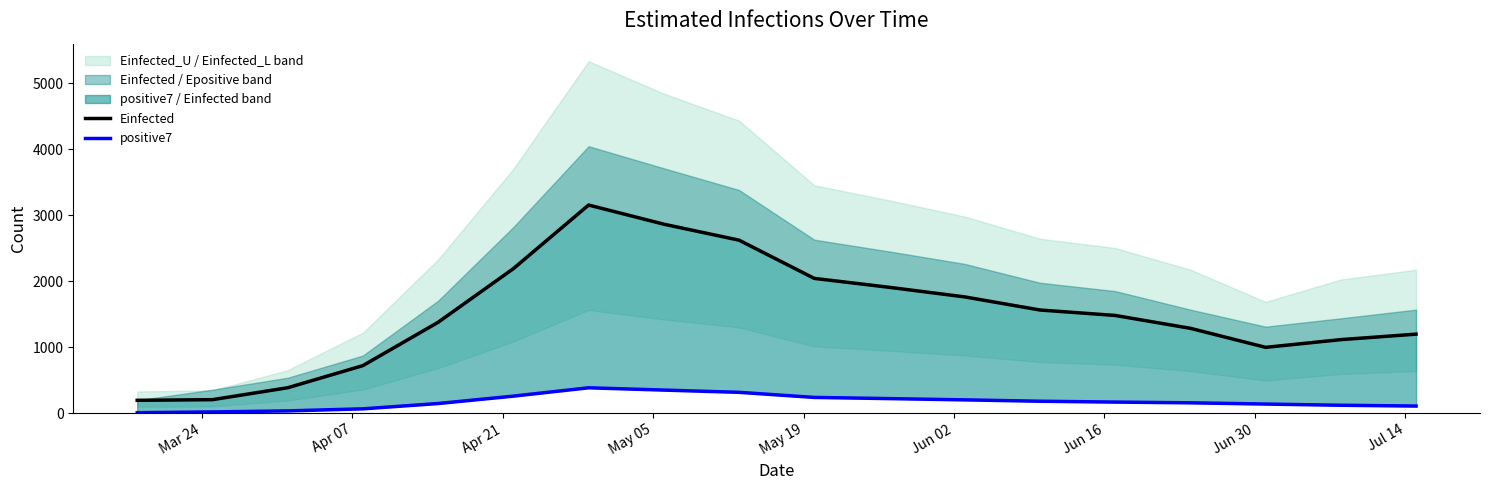

True or false: positive7 and Einfected cross at least once.

False